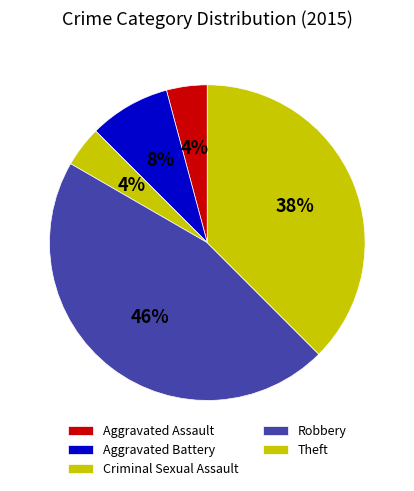

What percentage is the Theft slice, to the nearest percent?

38%